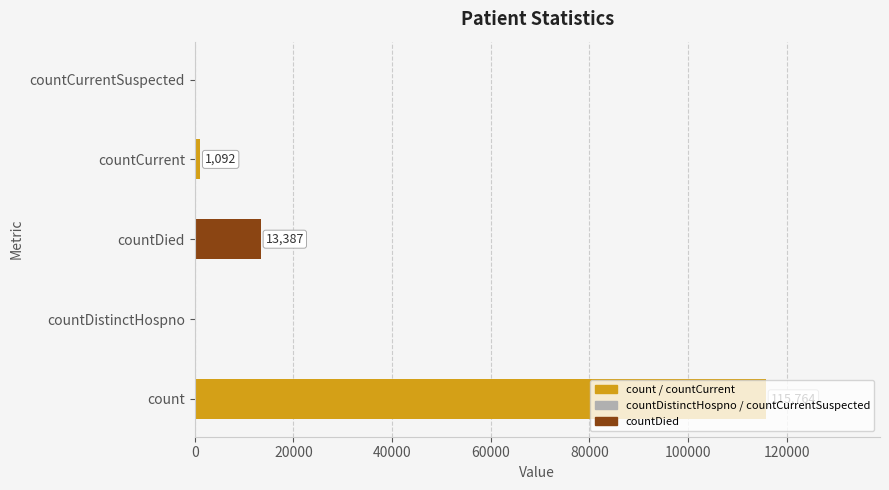

Which has a higher value, count or countCurrent?

count